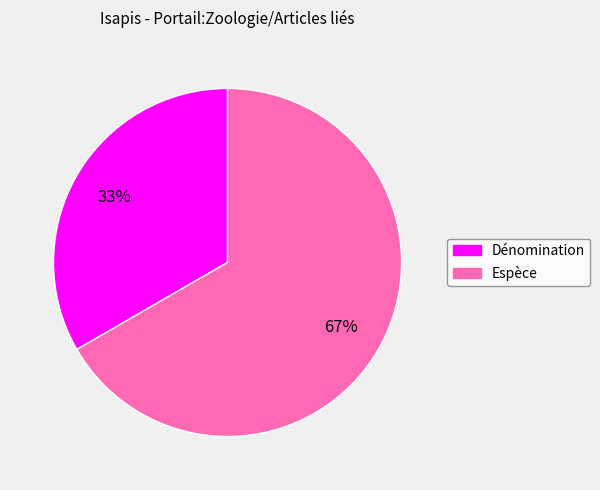

Which slice is the smallest?

Dénomination